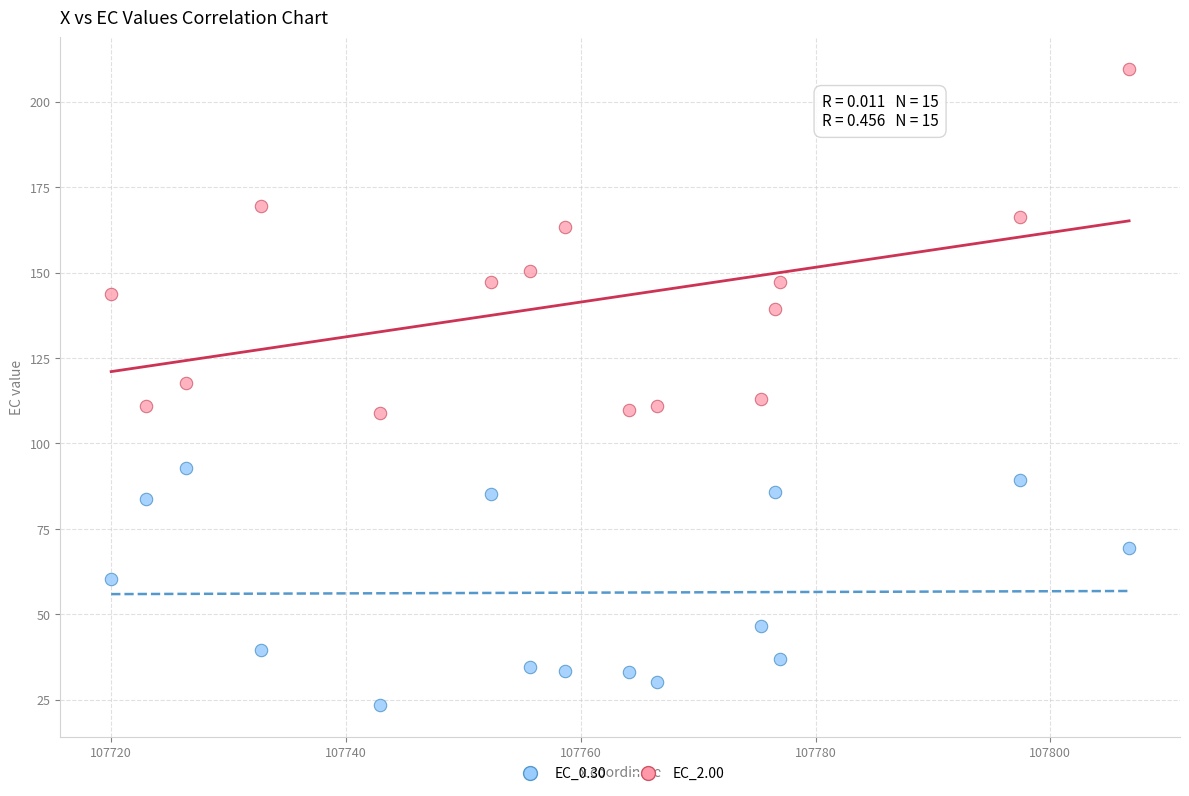

Which series contains the lowest Y value?

EC_0.30